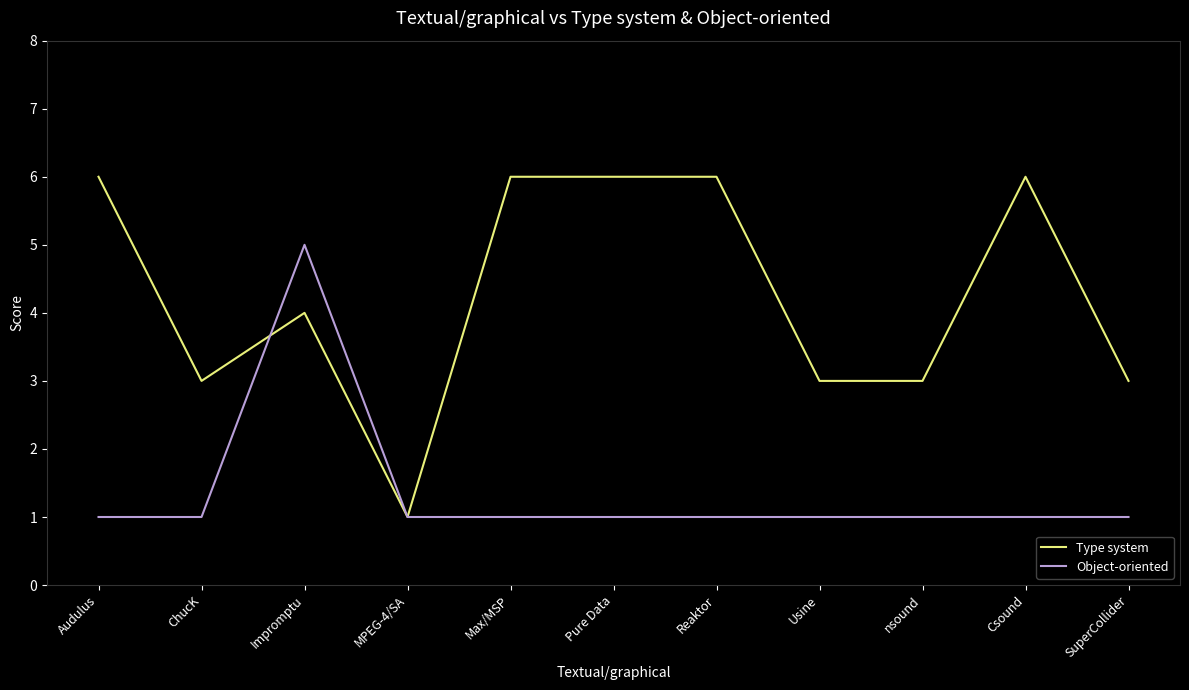

Is it true that Type system equals 3 at Csound?

False